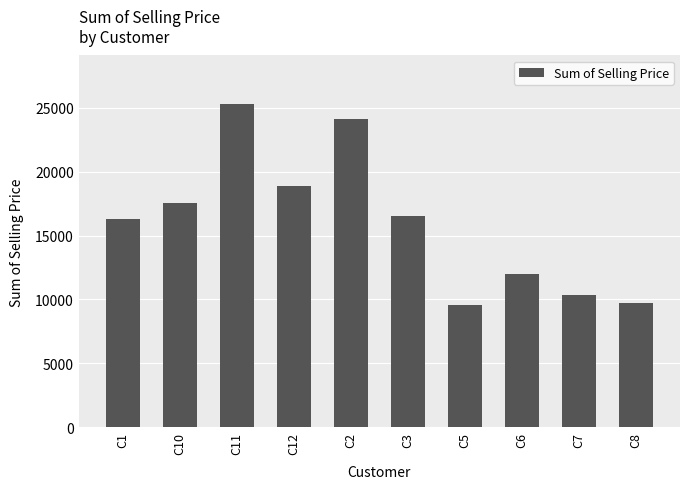

What is the label of the 9th bar from the right?

C10